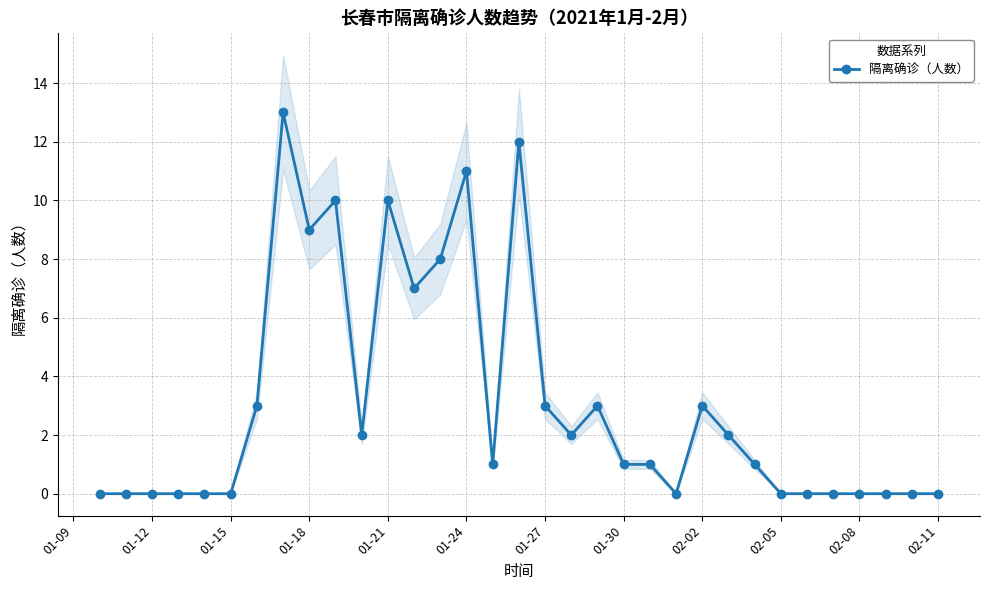

Reading left to right, list all the values displayed in this chart.

0	0	0	0	0	0	3	13	9	10	2	10	7	8	11	1	12	3	2	3	1	1	0	3	2	1	0	0	0	0	0	0	0